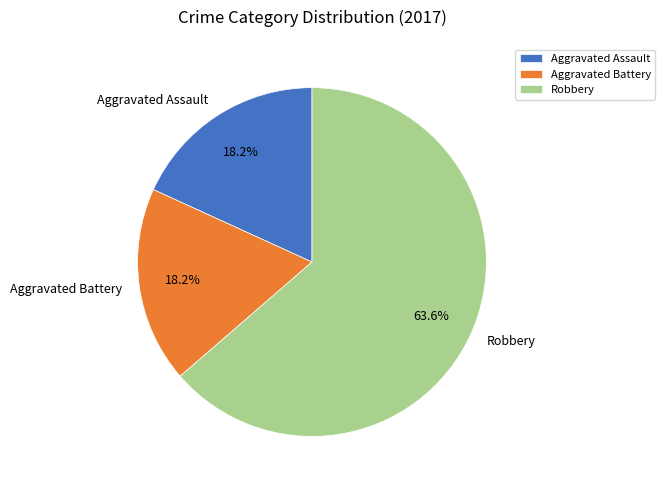

True or false: Robbery accounts for 75% of the total.

False